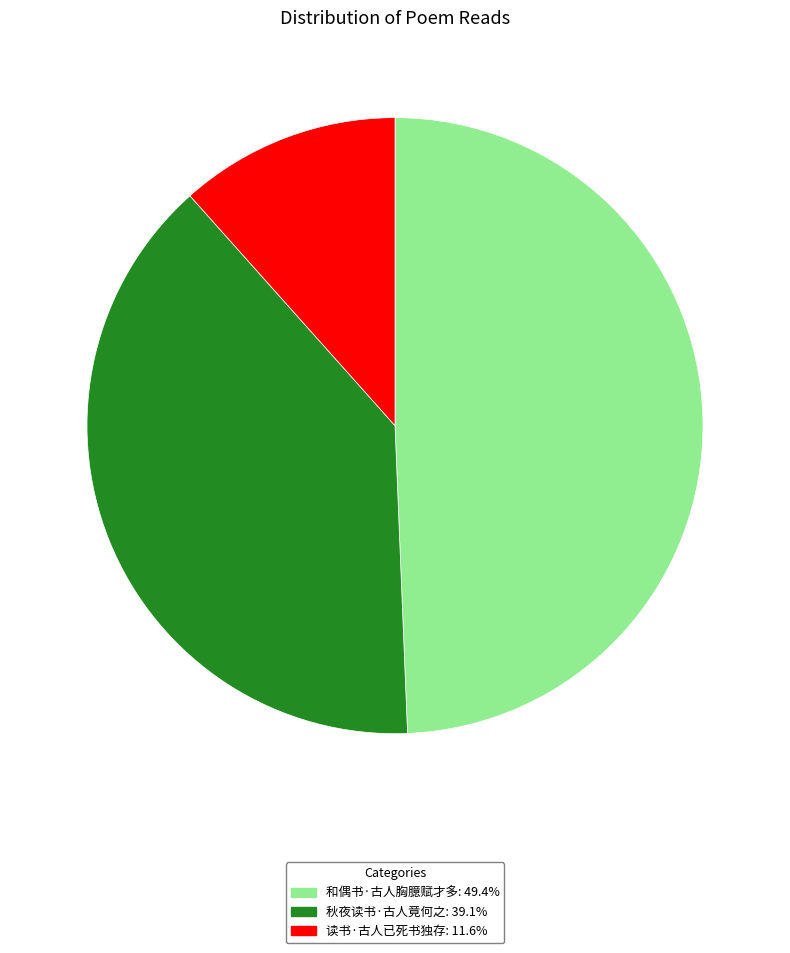

Is there any slice that represents more than half of the pie?

No